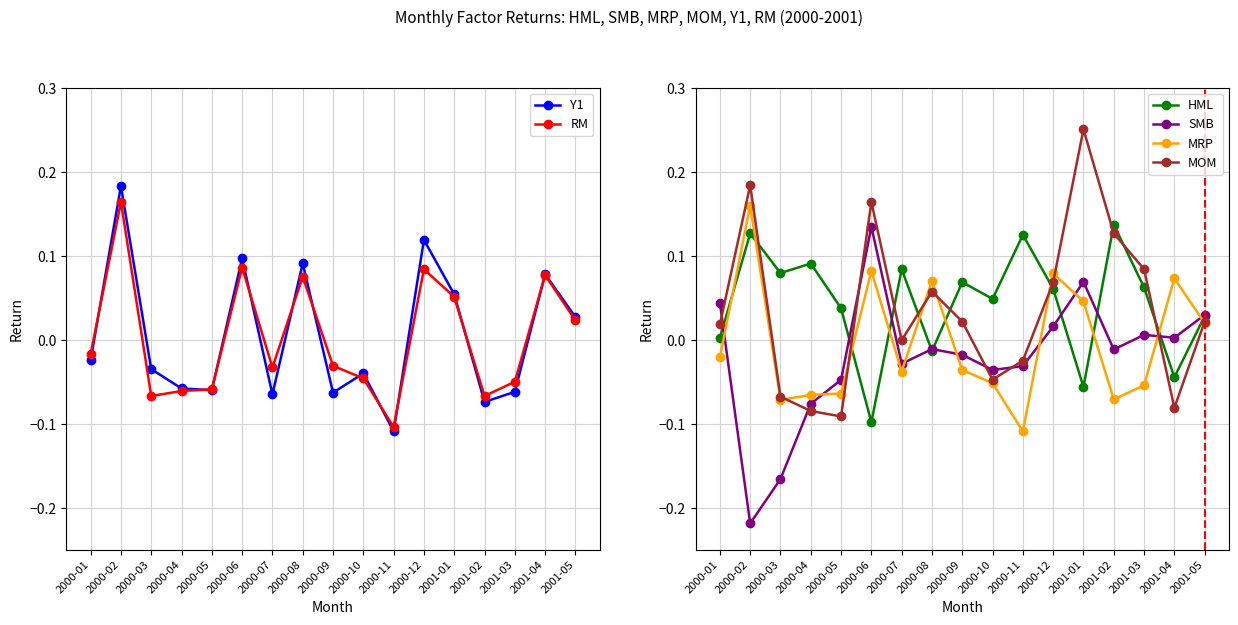

Rank the series at 2000-11 from highest to lowest value.

HML, MOM, SMB, RM, Y1, MRP